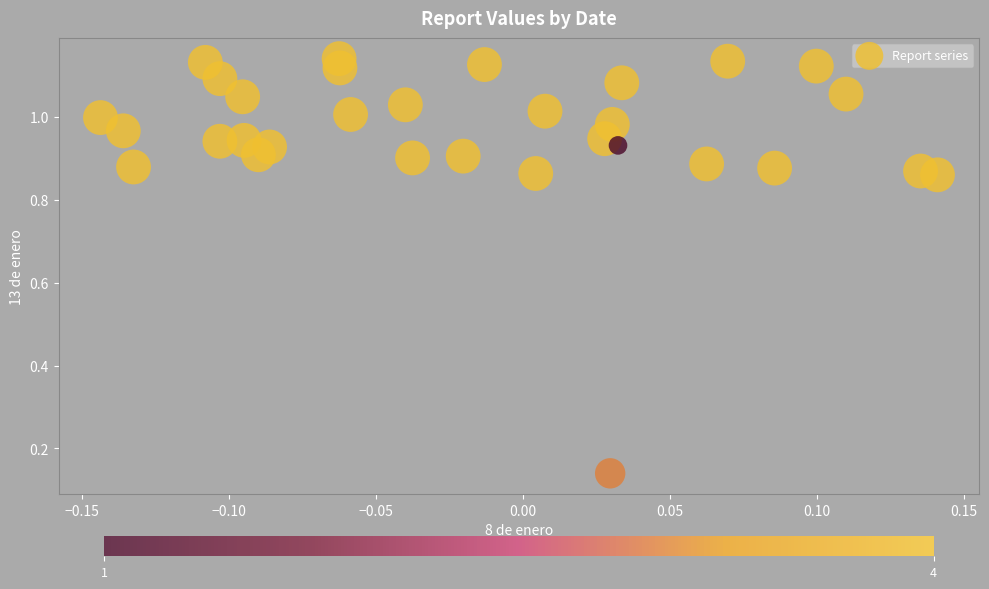

What is the range of X values (max minus min)?

0.3